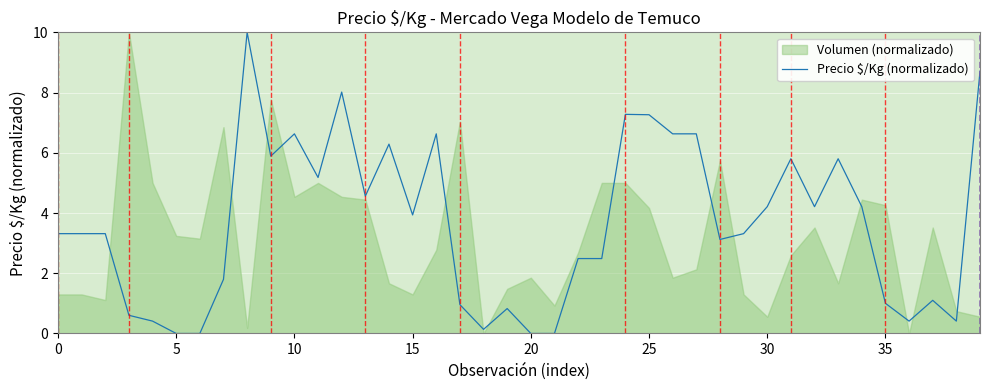

Is it true that the value at 9 is 5.9?

True